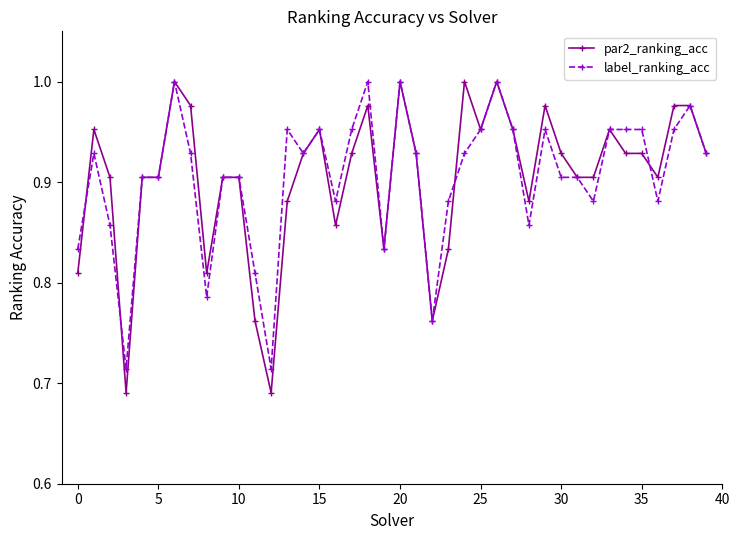

What are all the series names shown in the legend?

par2_ranking_acc, label_ranking_acc